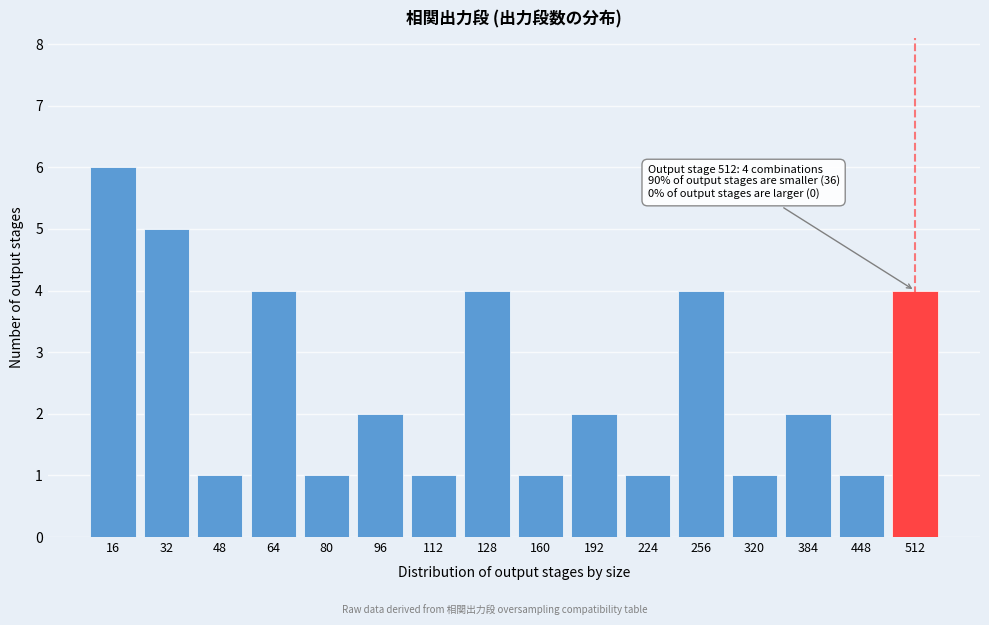

Reading right to left, extract all data points from this chart.

4	1	2	1	4	1	2	1	4	1	2	1	4	1	5	6